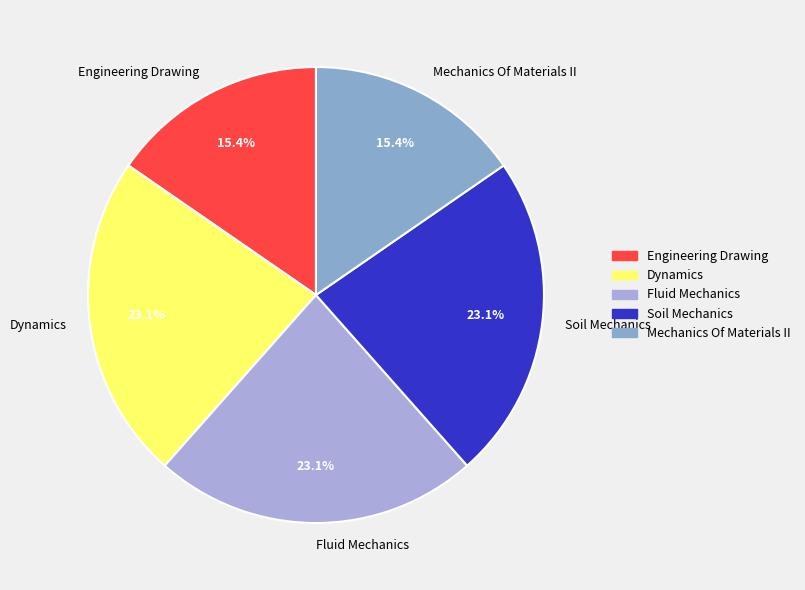

To the nearest percent, what portion does Engineering Drawing represent?

15%